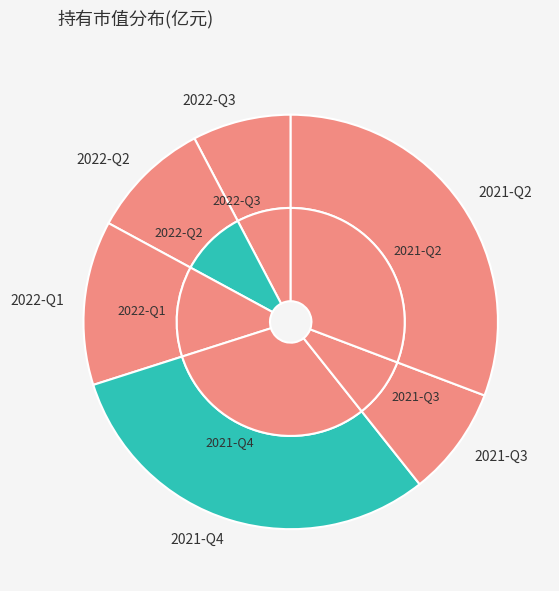

Rank the categories by value from lowest to highest.

2022-Q3, 2021-Q3, 2022-Q2, 2022-Q1, 2021-Q4, 2021-Q2